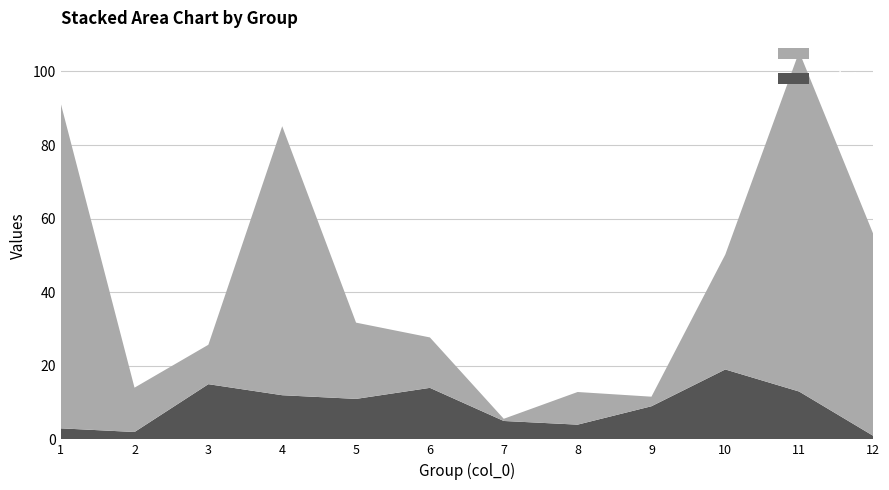

Reading left to right, what are all the values shown in this chart?

col_1: 1=3.0	2=2.0	3=15.0	4=12.0	5=11.0	6=14.0	7=5.0	8=4.0	9=9.0	10=19.0	11=13.0	12=1.0
col_2: 1=88.4	2=12.1	3=10.7	4=73.1	5=20.7	6=13.7	7=0.6	8=8.9	9=2.6	10=31.2	11=92.4	12=55.0